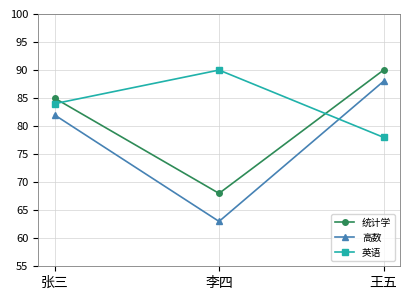

What is the label of the 2nd point from the right?

李四